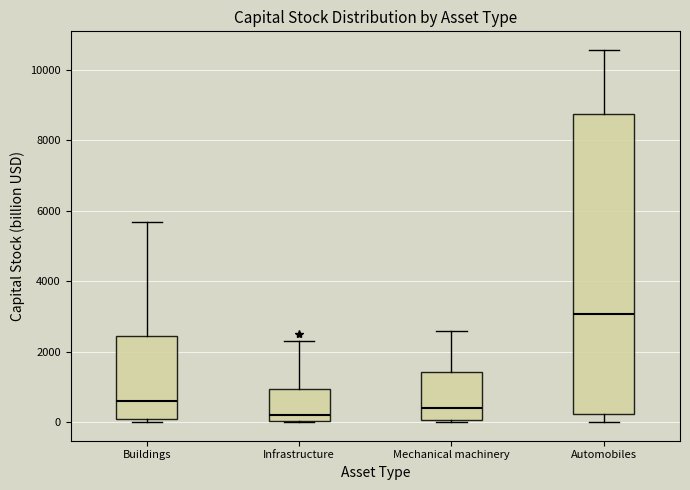

Where is the lower edge of the box for Infrastructure on the y-axis? The values are not printed on the chart, so give them approximately, as read against the axis.

0